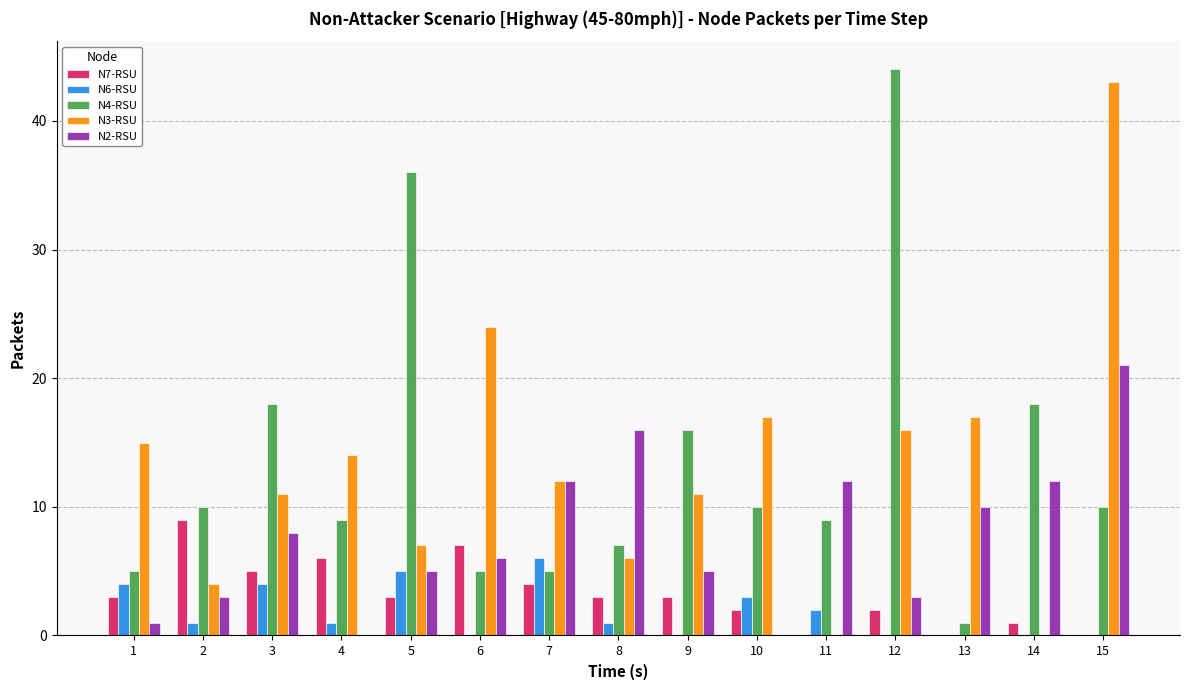

Between 2 and 13, which series saw the biggest shift?

N3-RSU